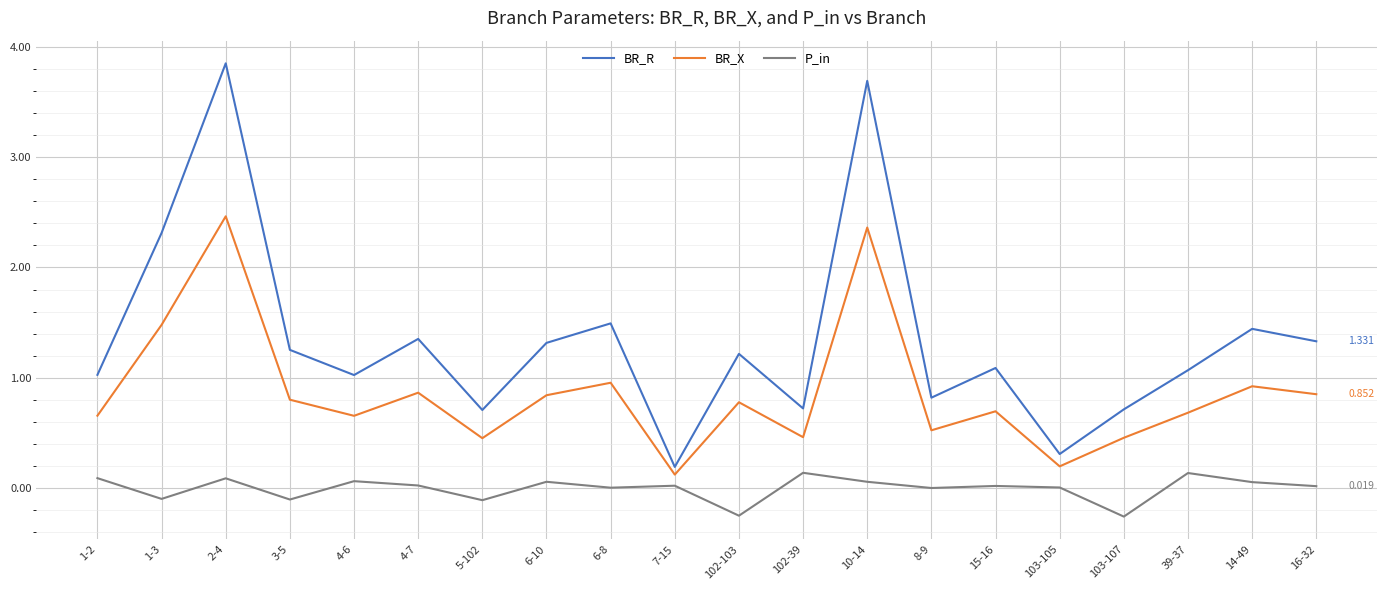

True or false: P_in and BR_R intersect in this chart.

False